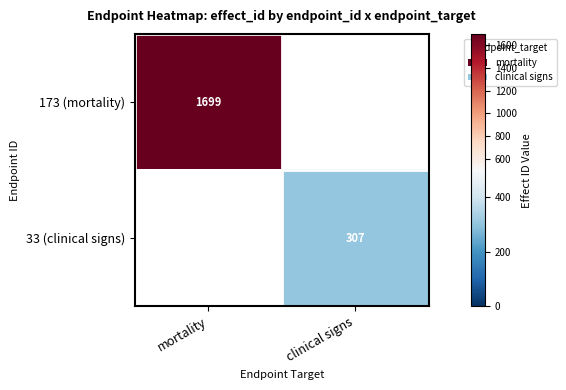

At how many categories does at least one series exceed 777?

1